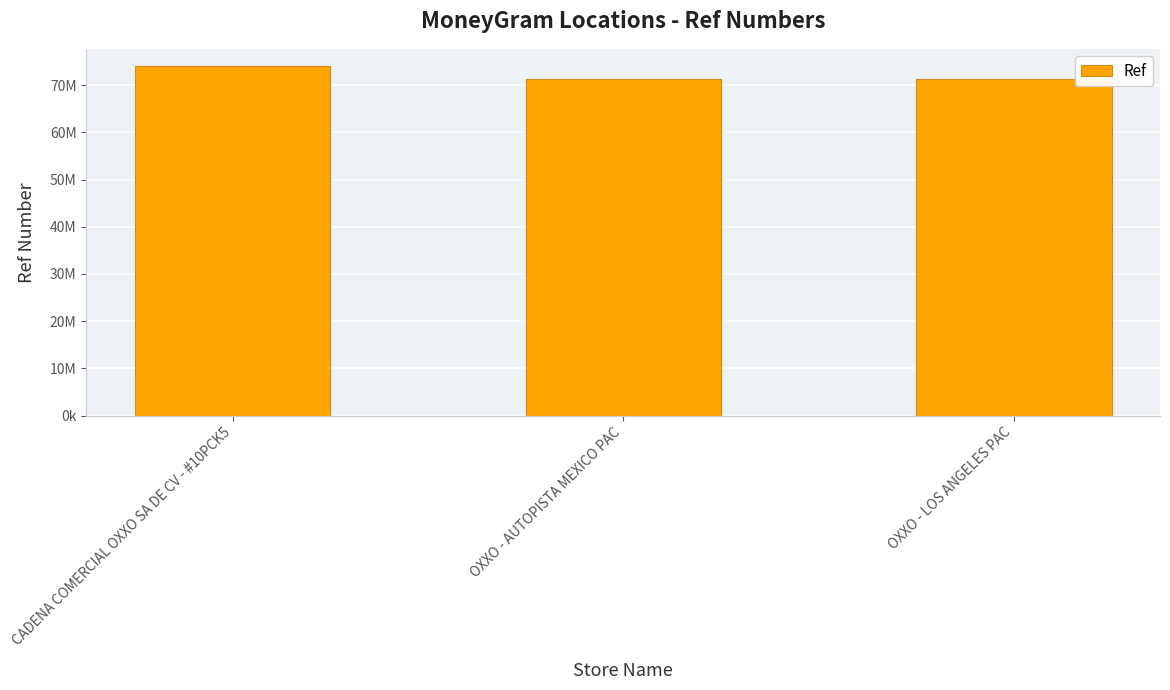

The value at OXXO - AUTOPISTA MEXICO PAC is 71391780. True or false?

True